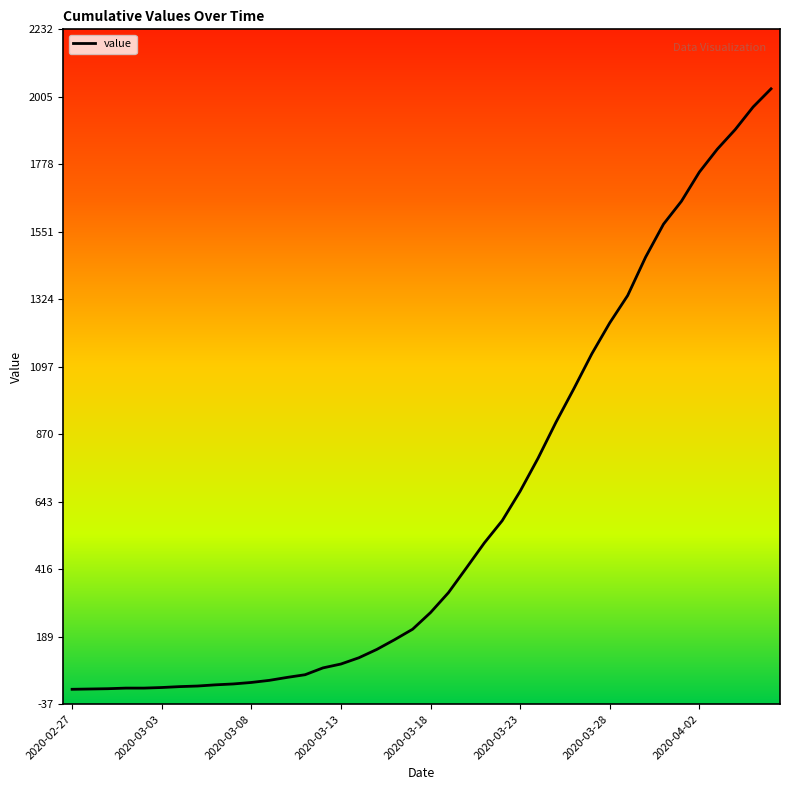

Is this an area chart (filled region under the line)?

No